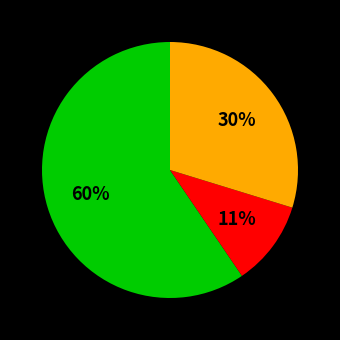

To the nearest percent, what is the average slice percentage?

33%